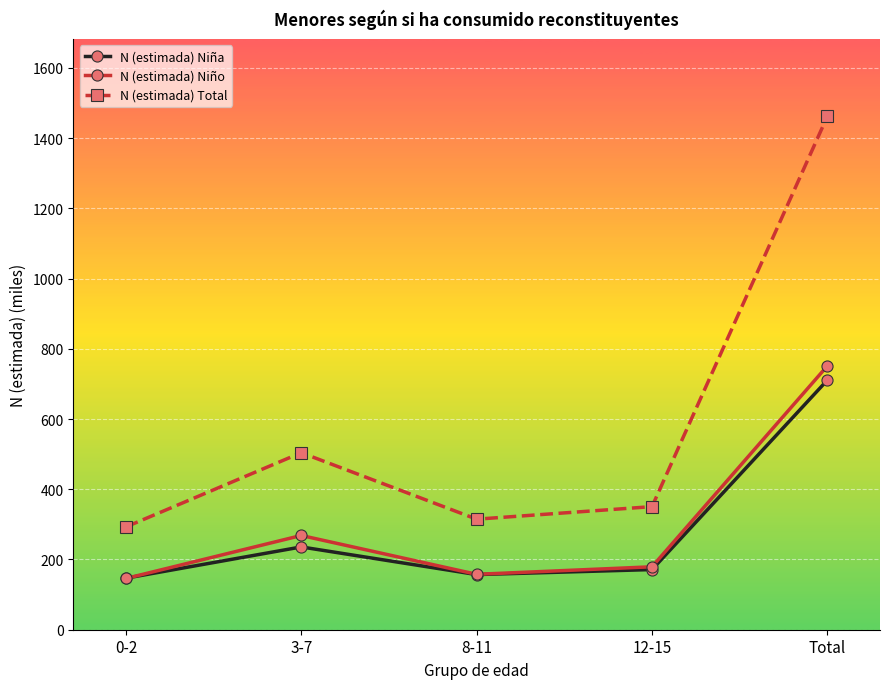

Which series changed the most between 3-7 and Total?

N (estimada) Total